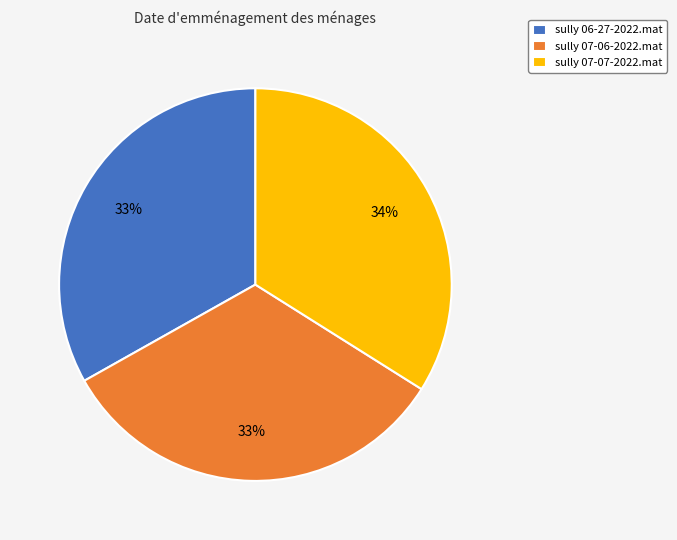

To the nearest percent, what portion does sully 07-07-2022.mat represent?

34%